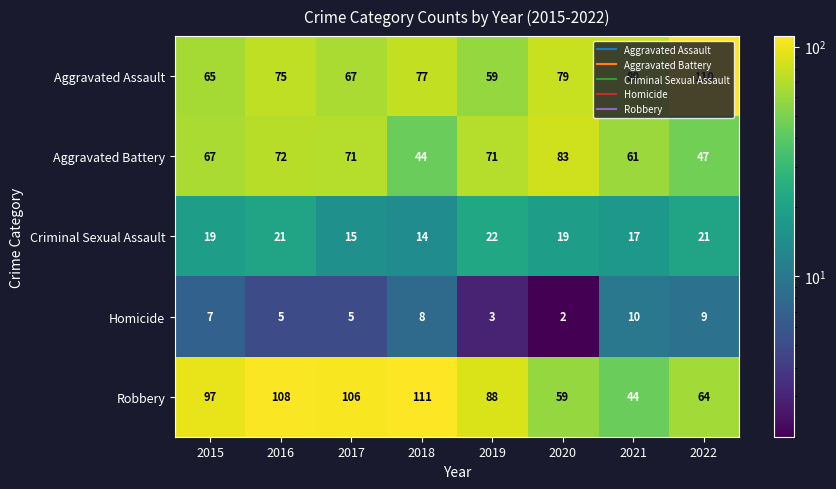

The value of Homicide at 2015 is 11. True or false?

False